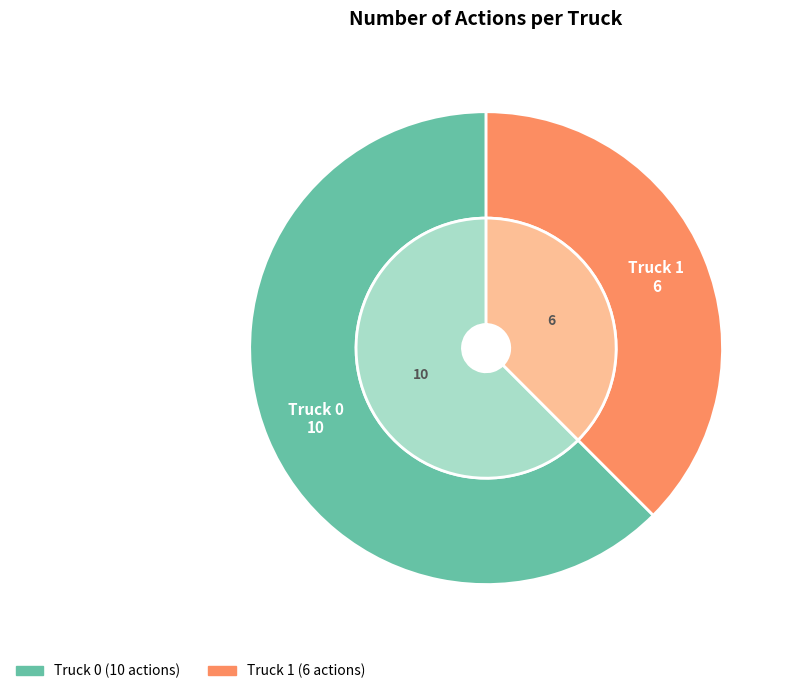

The Truck 0 slice represents 55% of the pie. True or false?

False